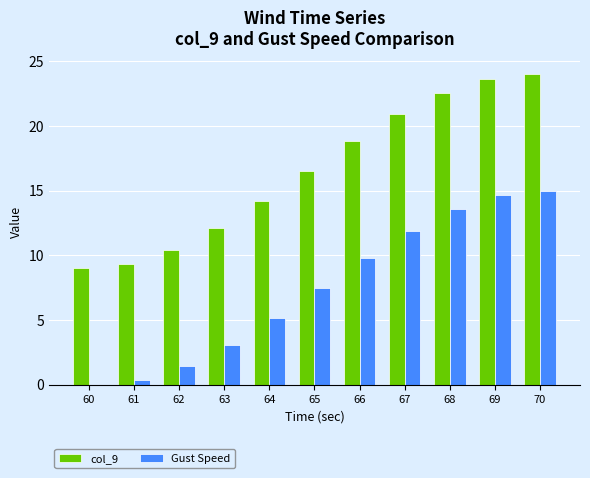

What is the difference between the Gust Speed values at 63 and 68?

10.5